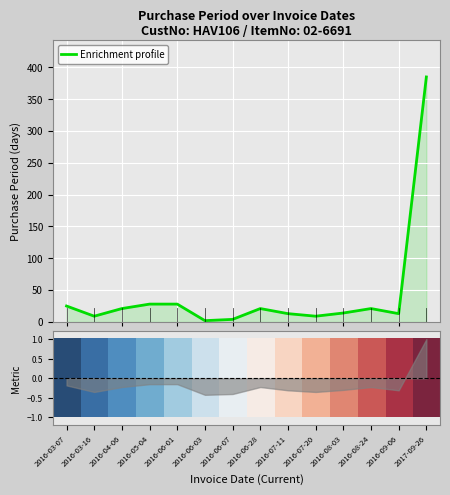

What is the highest value of the Enrichment profile series?

385